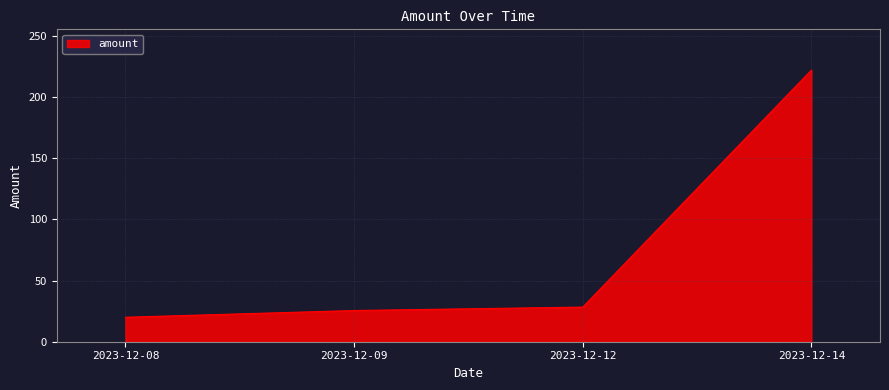

Reading left to right, list all the values displayed in this chart.

2023-12-08=20.0	2023-12-09=25.5	2023-12-12=28.3	2023-12-14=222.0